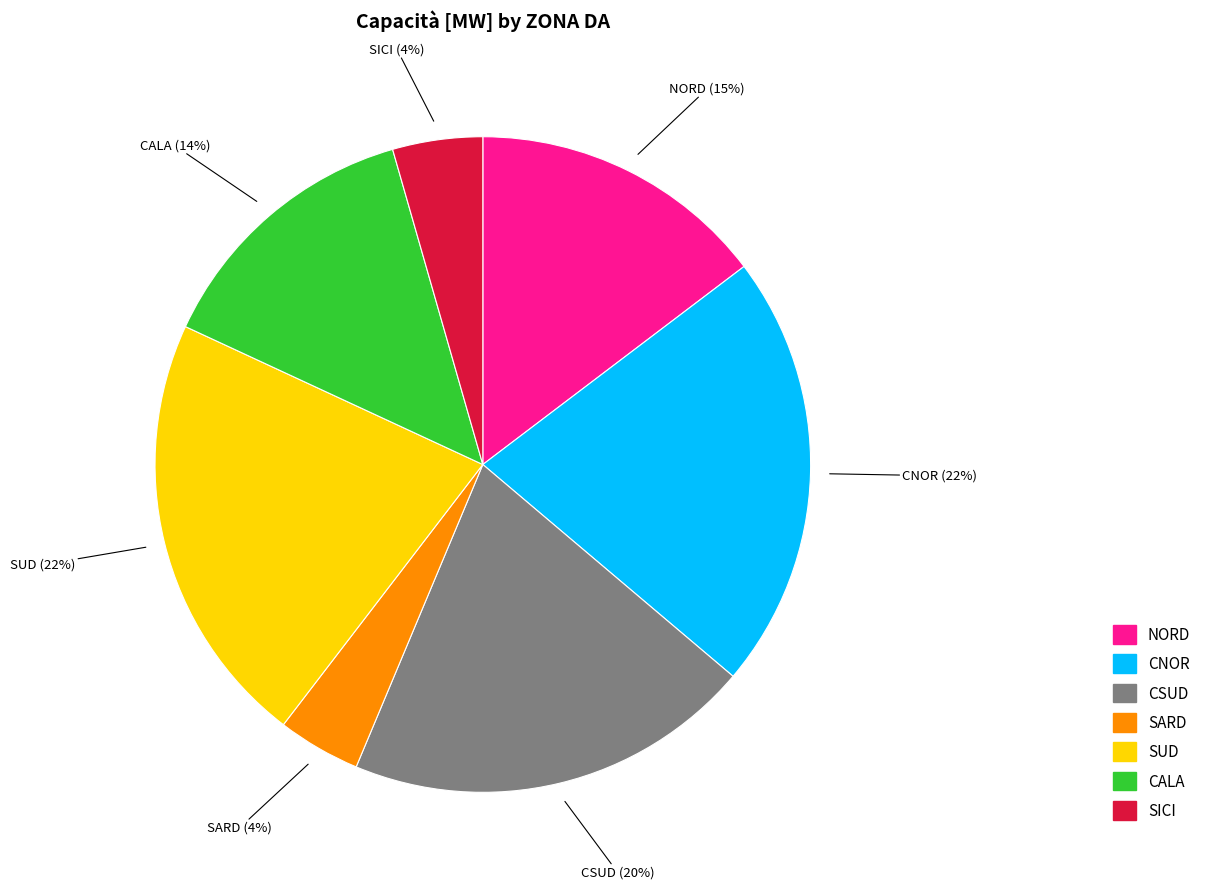

Count the number of slices in the pie.

7